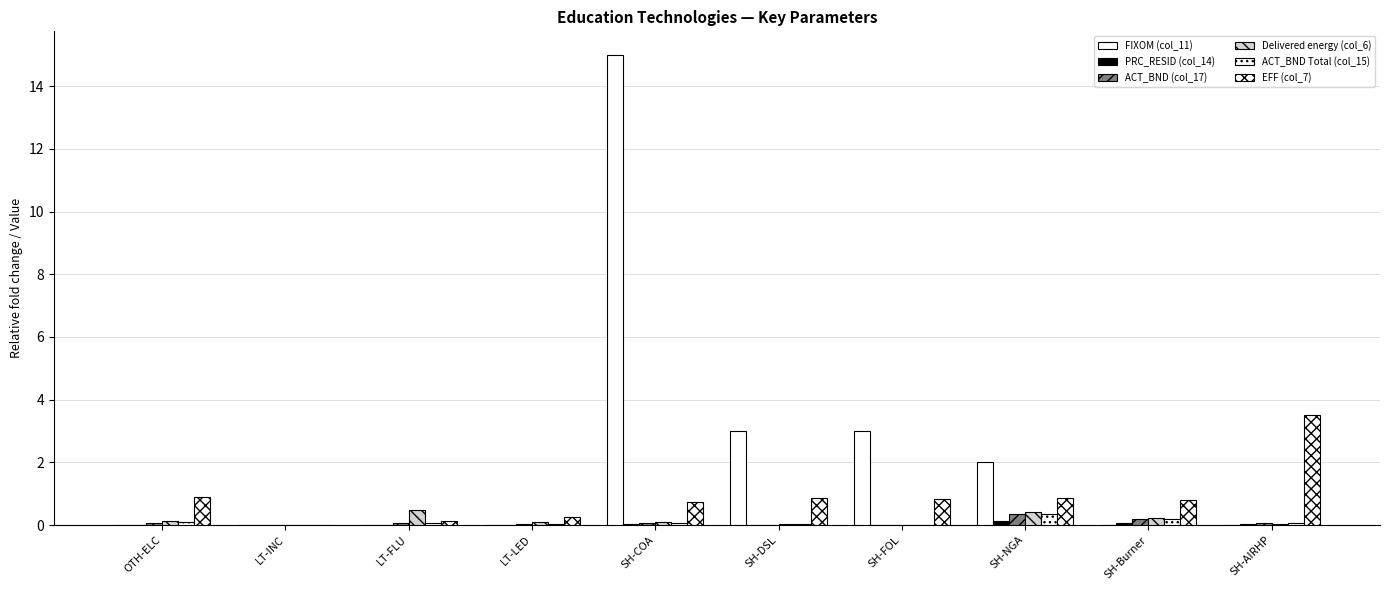

How many groups of bars are there?

10